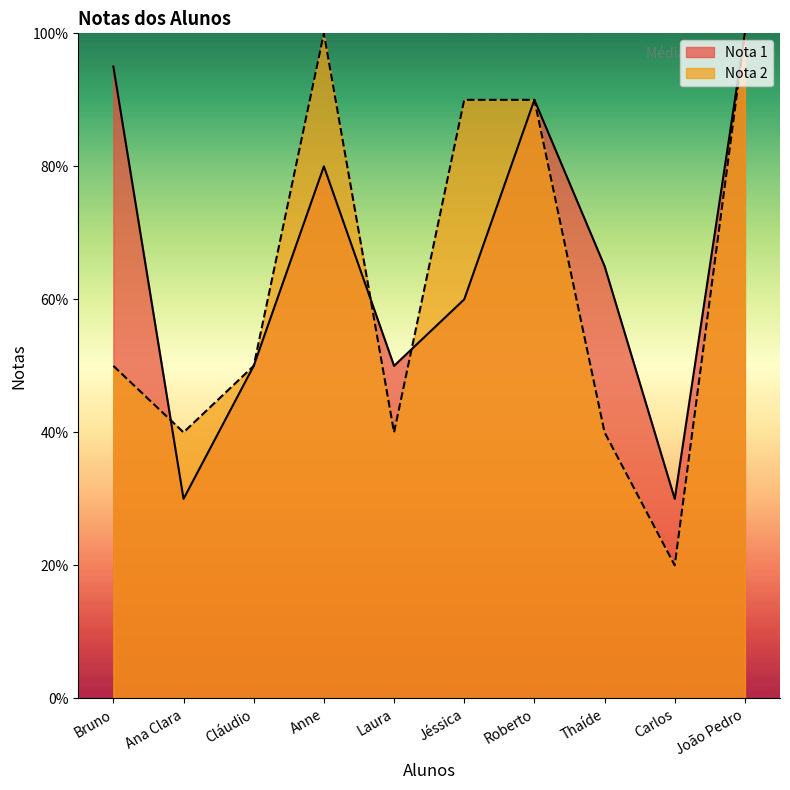

How many values in the Nota 1 series exceed 6?

5